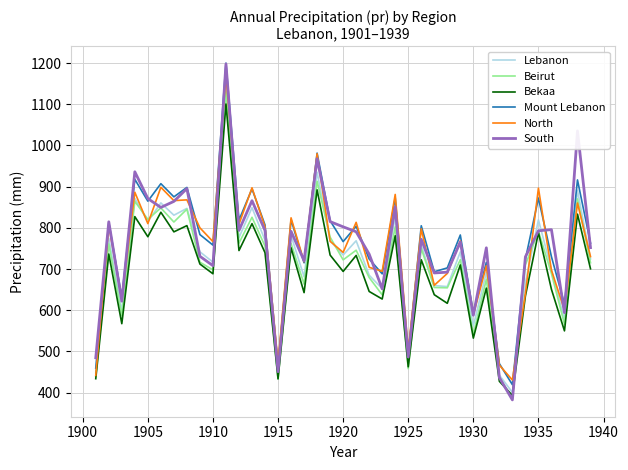

Which series has the largest range (max minus min)?

South